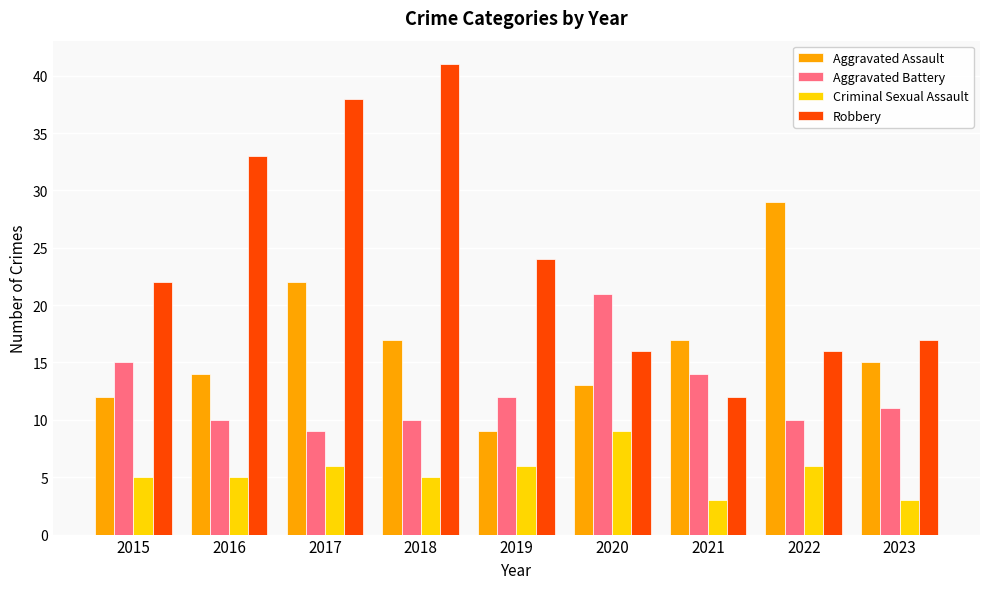

What is the value of the Aggravated Assault bar at the 3rd from the left?

22